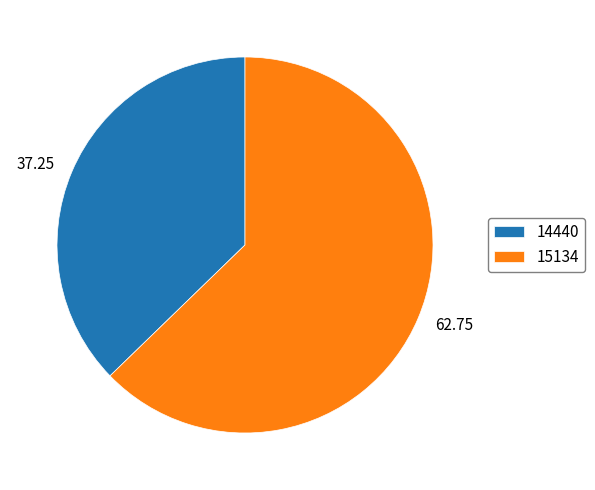

Do 14440 and 15134 together represent more than half of the pie?

Yes